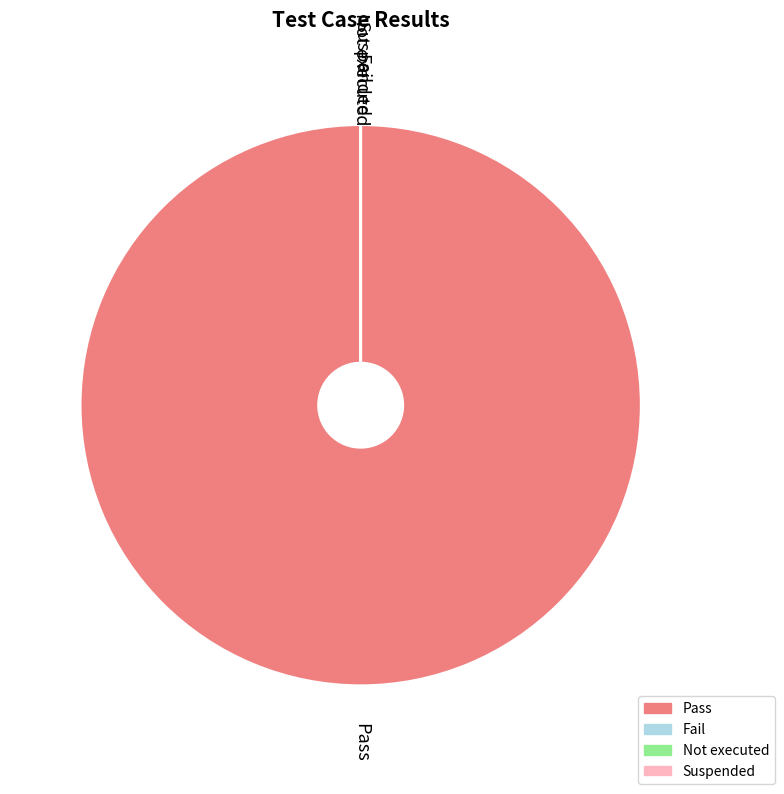

To the nearest percent, what is the difference between the Not executed and Pass slice percentages?

100%